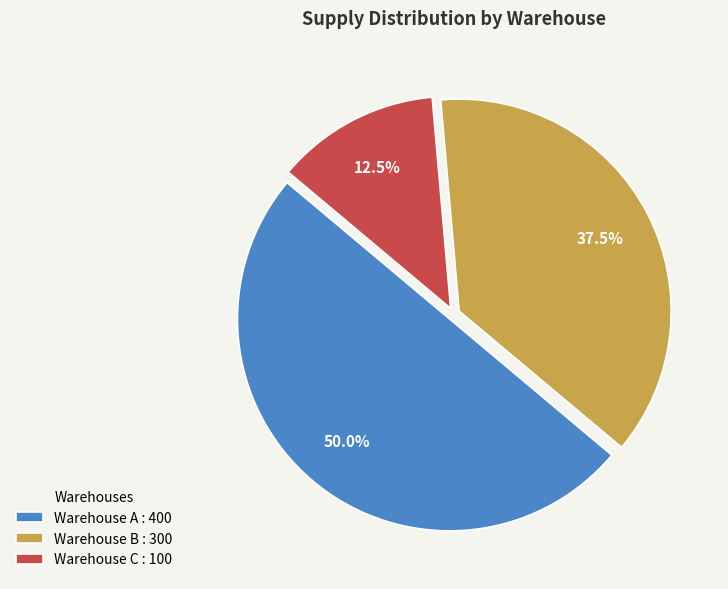

Is Warehouse B : 300 the majority of the pie?

No